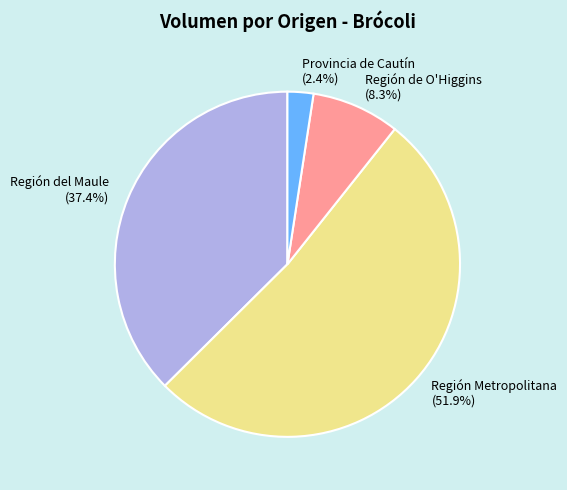

How many slices are in this pie chart?

4